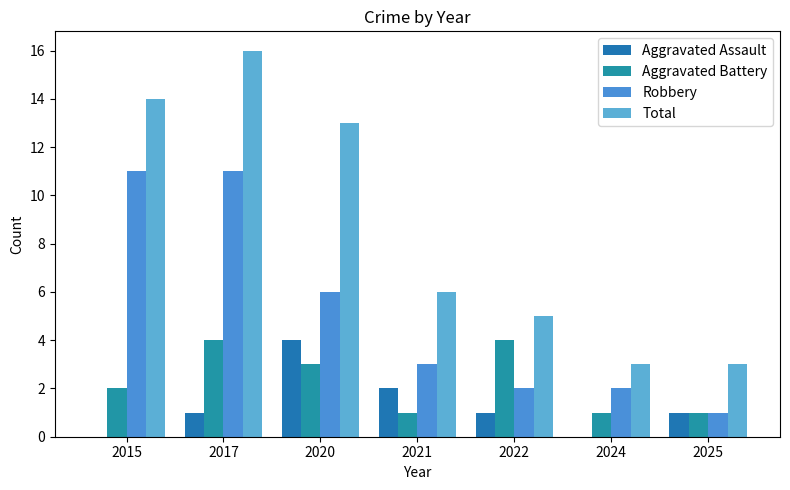

What is the value of the Aggravated Battery bar at the 5th from the left?

4